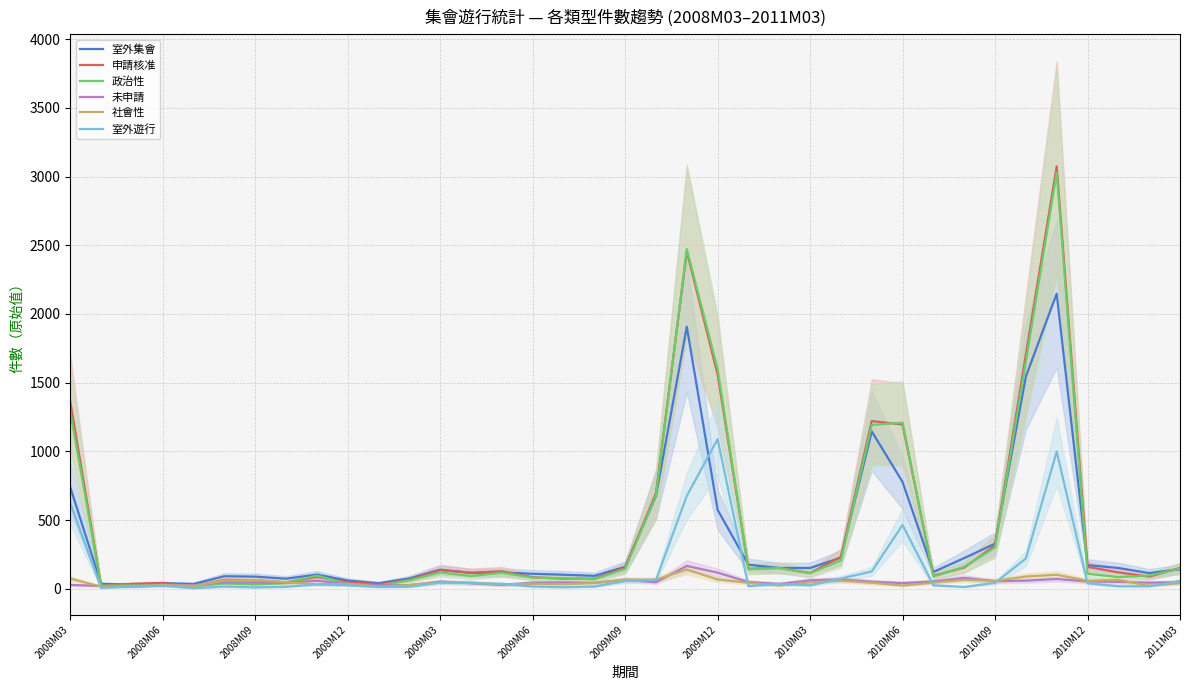

The value of 室外集會 at 2010M12 is 173. True or false?

True